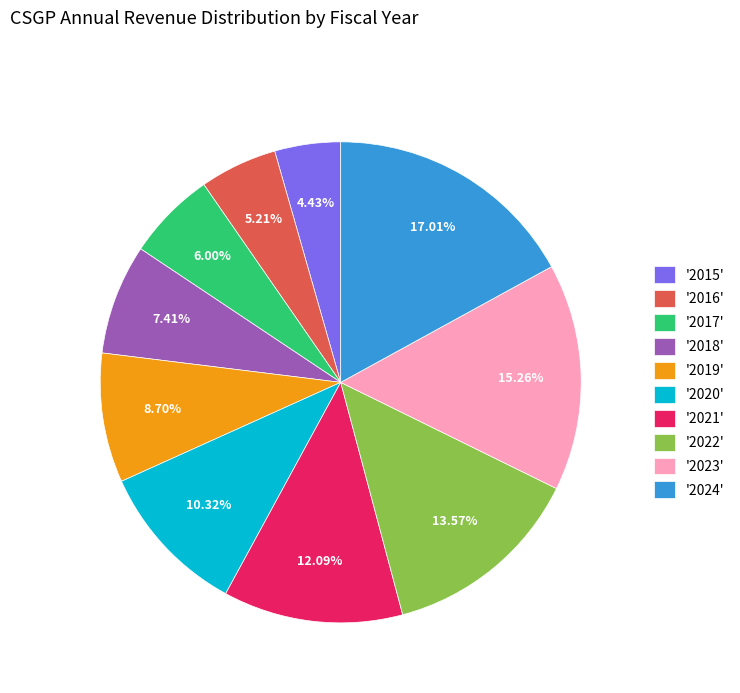

Approximately how many times larger is the value at '2018' compared to '2015'?

1.7